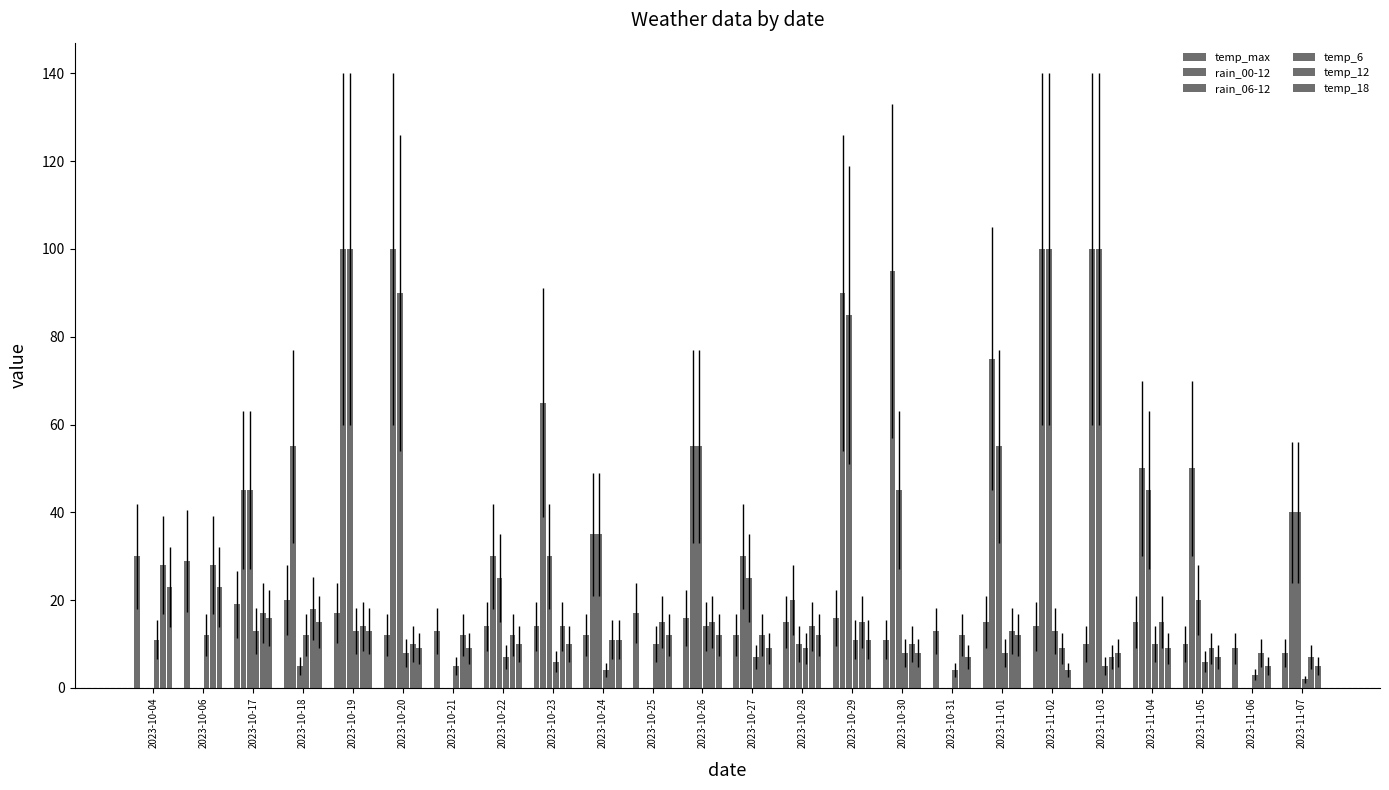

List the series in order of their peak value, highest first.

rain_00-12, rain_06-12, temp_max, temp_12, temp_18, temp_6